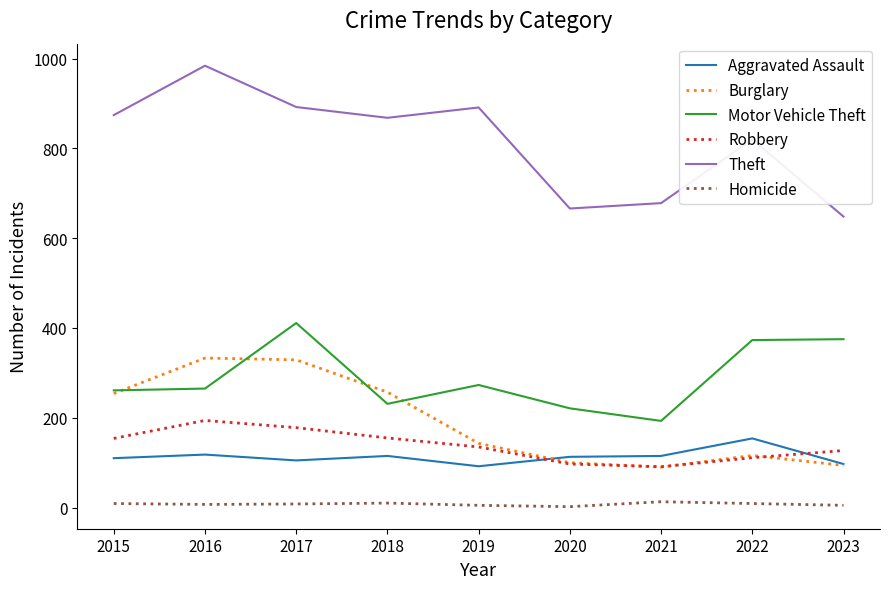

What is the difference between the Theft values at 2023 and 2019?

243